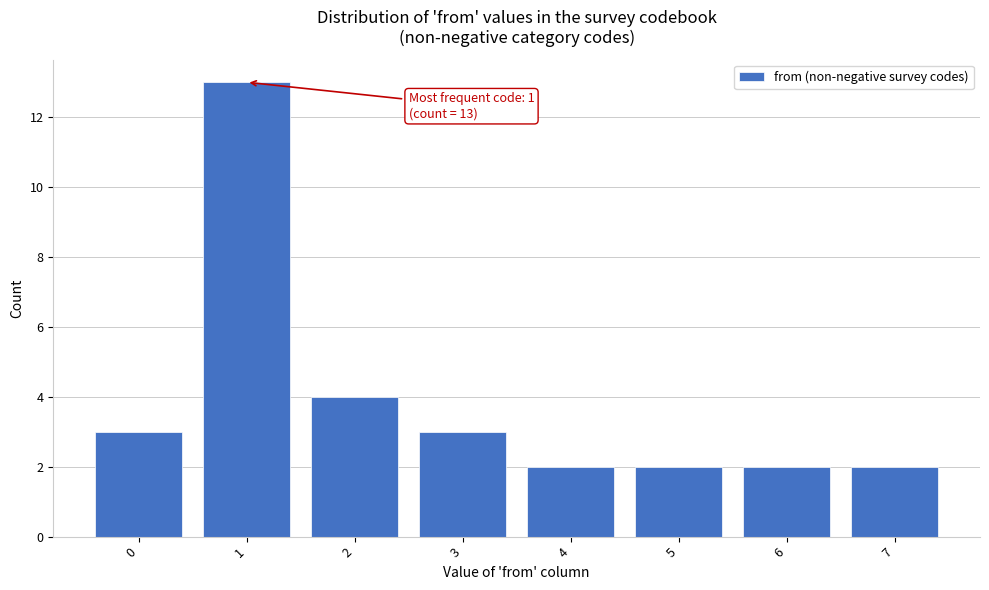

Which range on the x-axis has the tallest bar?

0.5 to 1.5